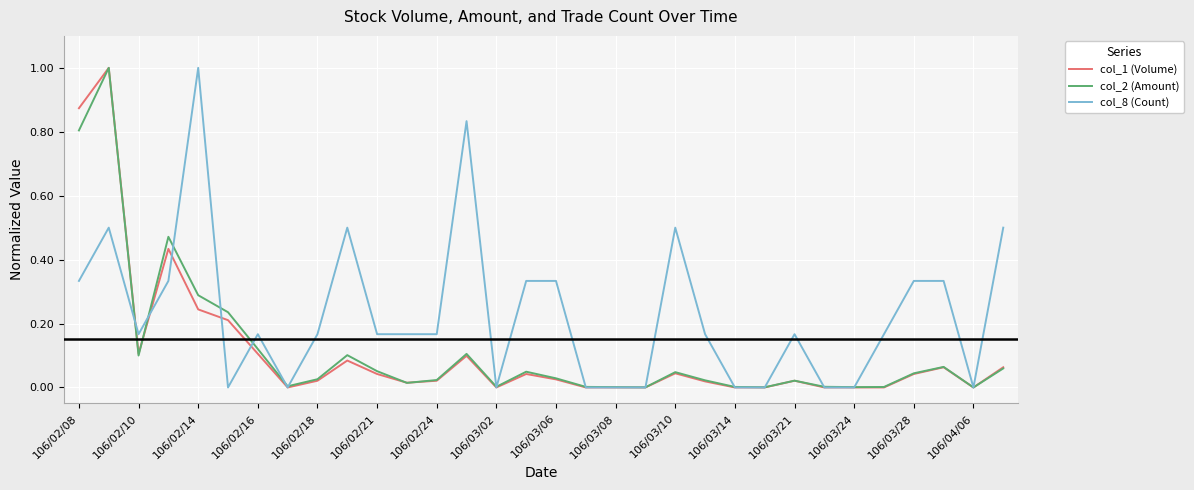

What is the highest value of the col_1 (Volume) series?

1.0